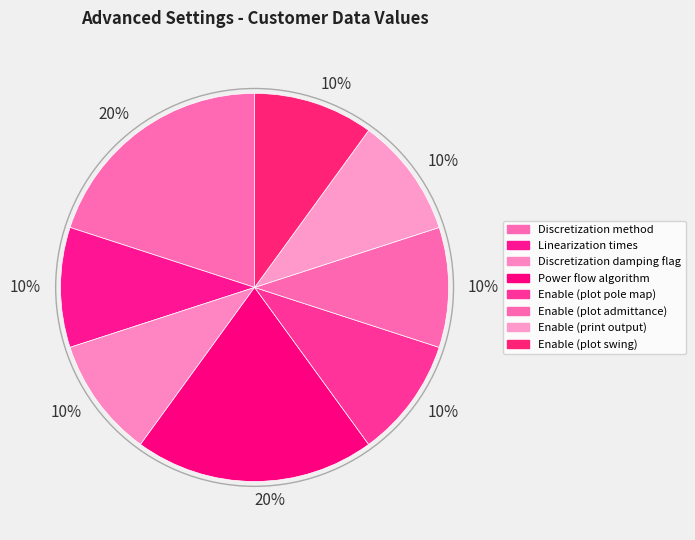

How many segments does this pie chart have?

8